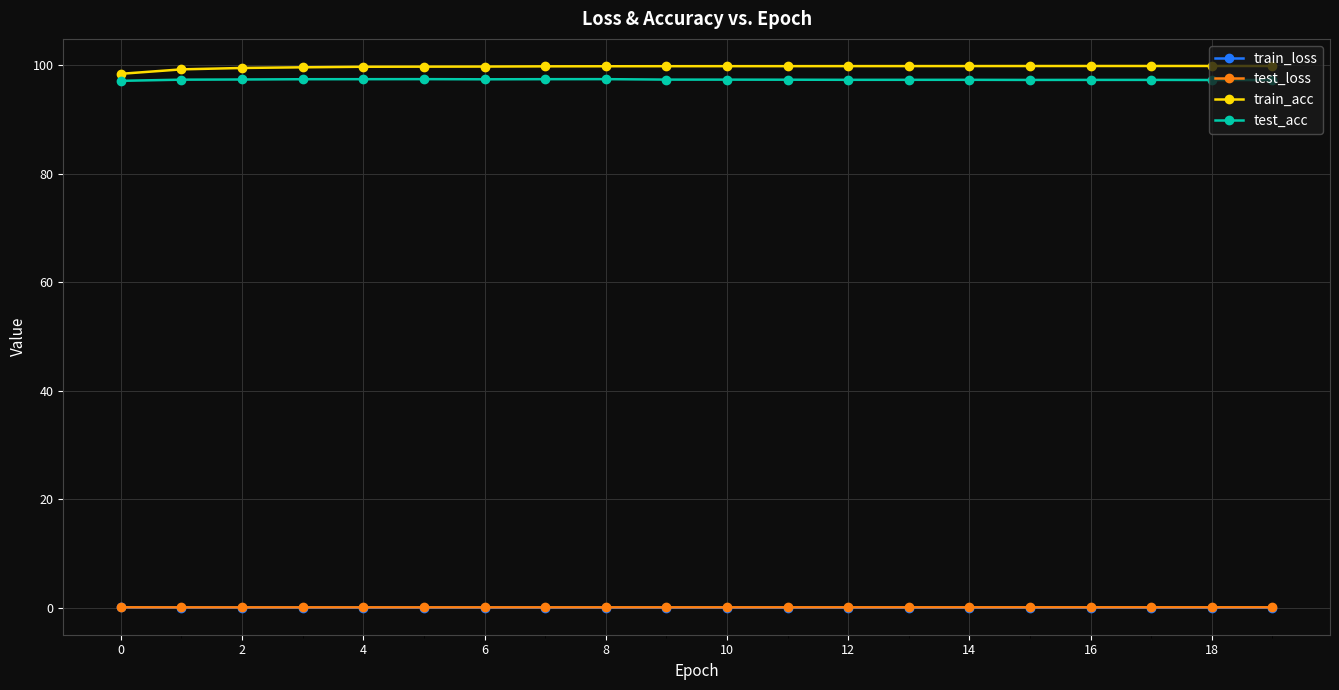

True or false: test_acc and test_loss cross at least once.

False